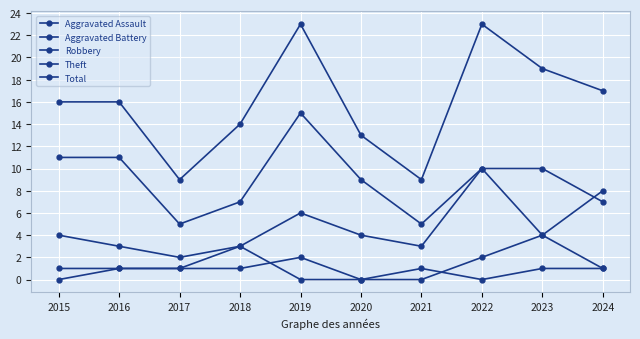

Read the Robbery value at 2017.

2